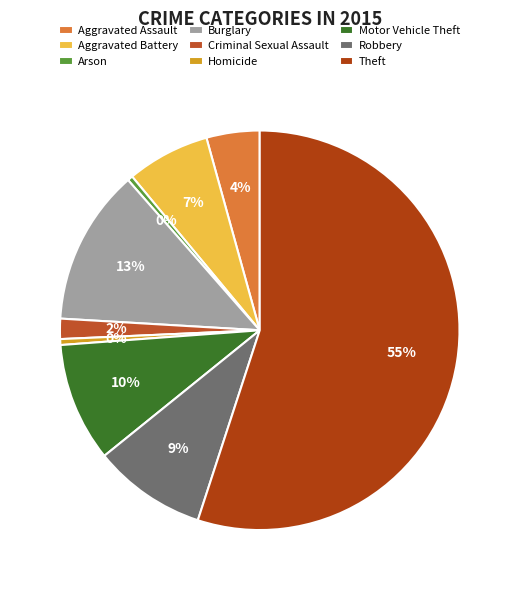

Is Arson the majority of the pie?

No